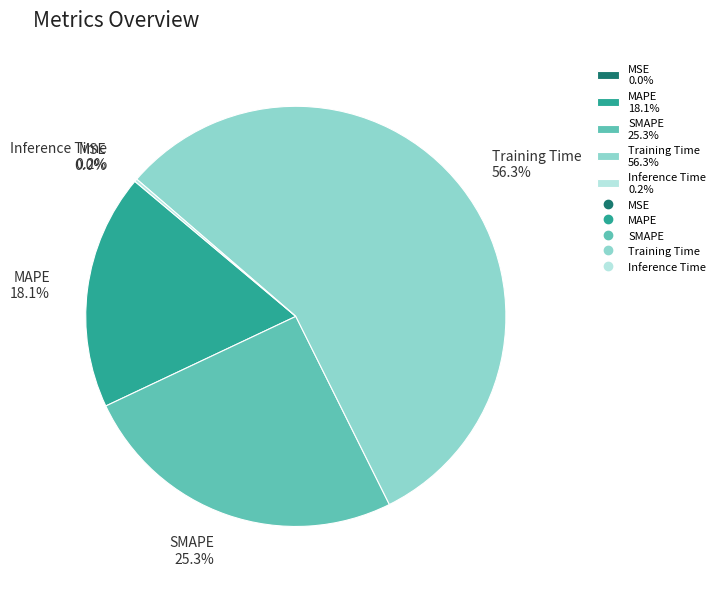

Is Training Time 56.3% the majority of the pie?

Yes